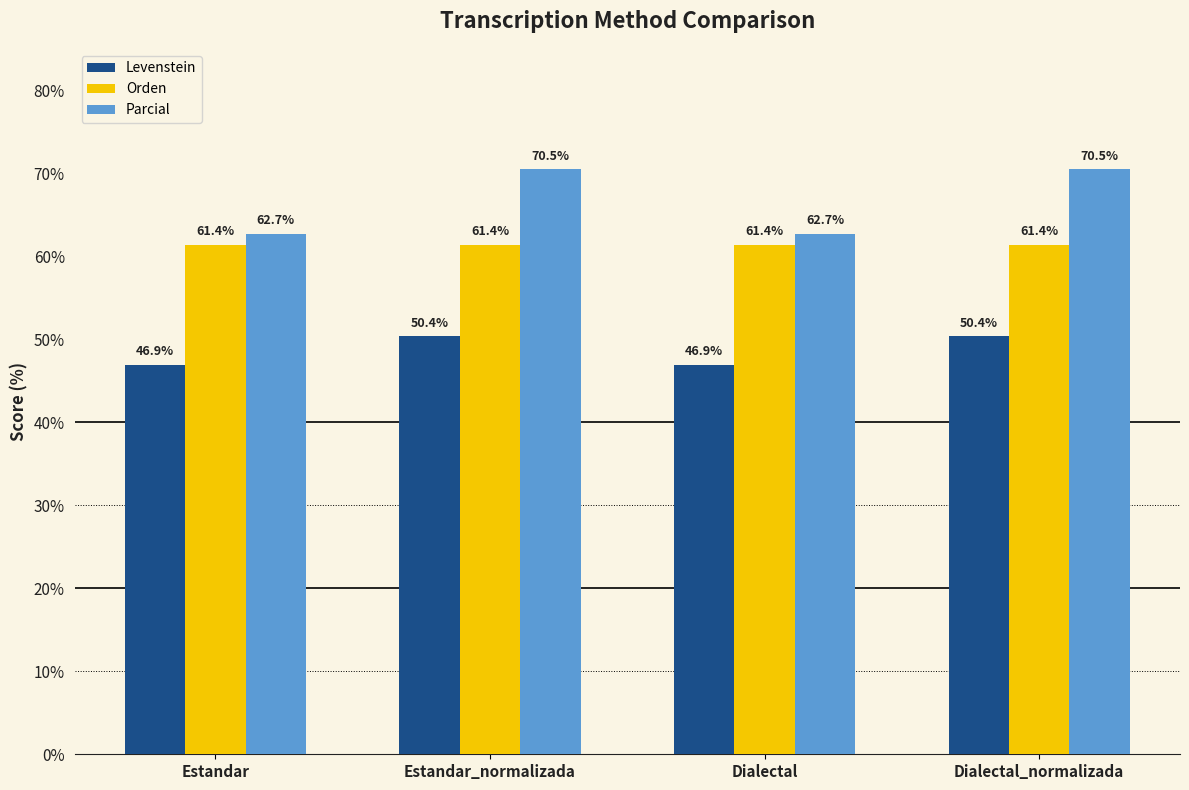

What is the smallest value displayed?

46.9